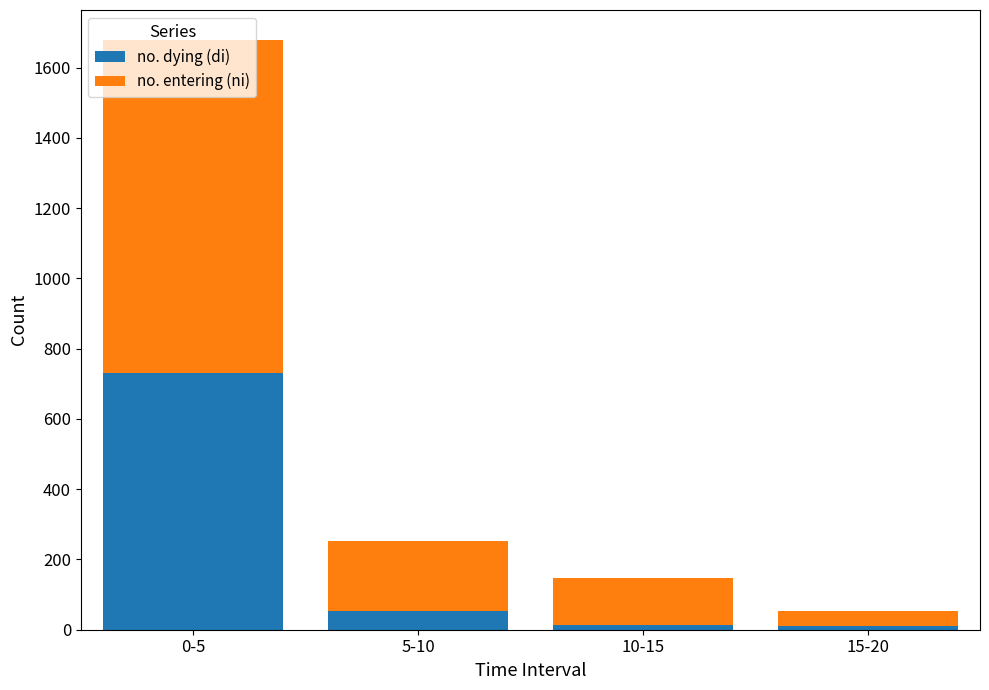

At which label is no. dying (di) closest to 370?

5-10